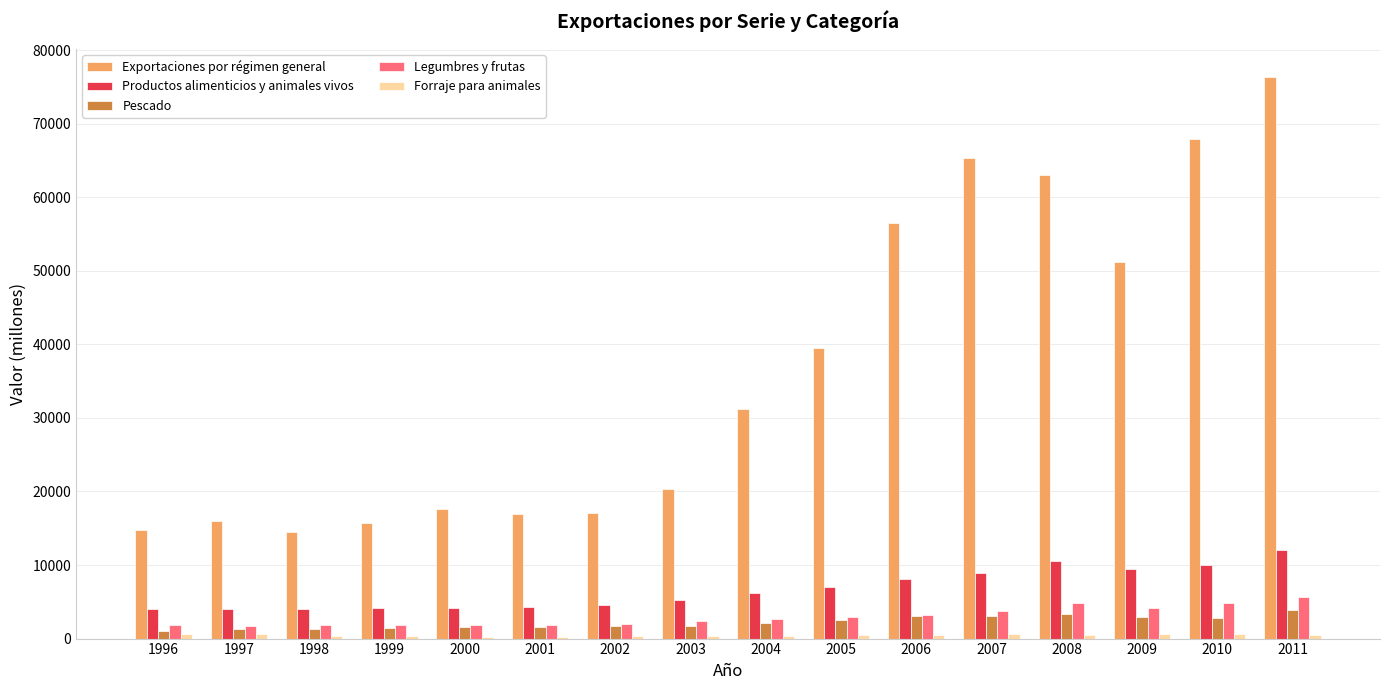

The Productos alimenticios y animales vivos series shows 17880 at 2011. True or false?

False